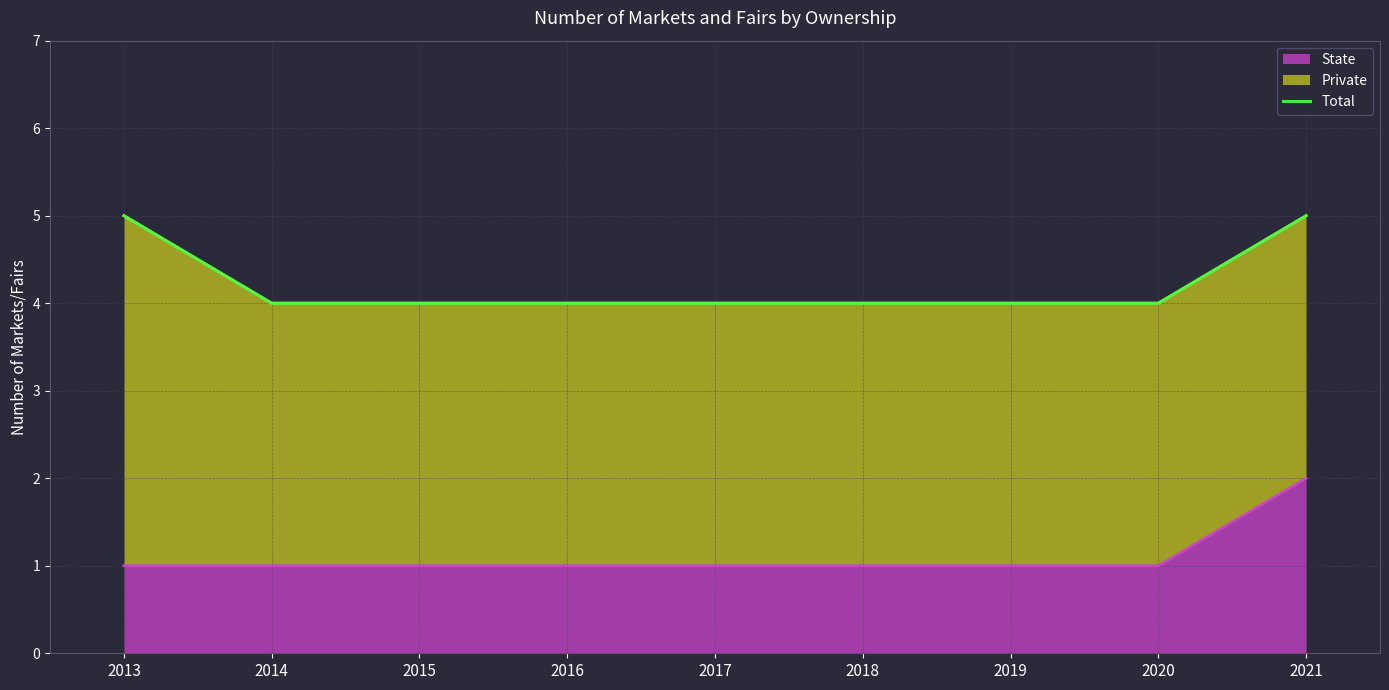

Approximately how many times larger is the value at 2015 compared to 2019?

1.0